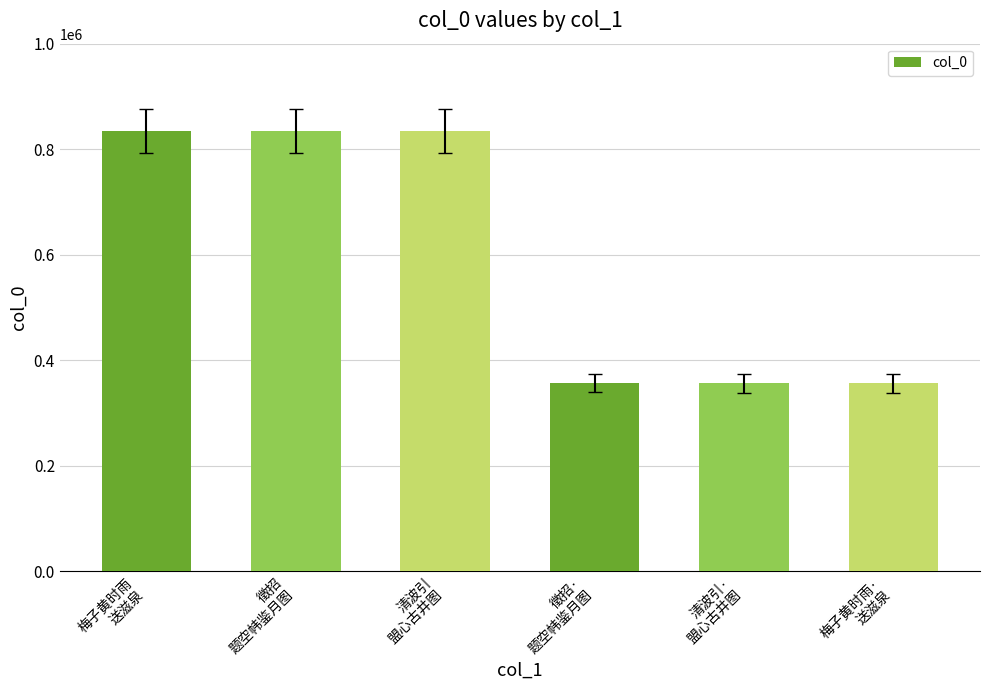

What is the value of the 3rd bar from the left?

834712